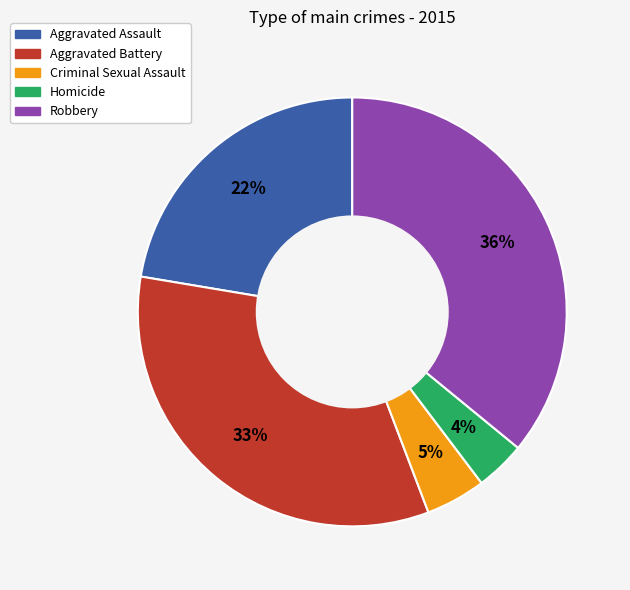

How many slices are in this pie chart?

5